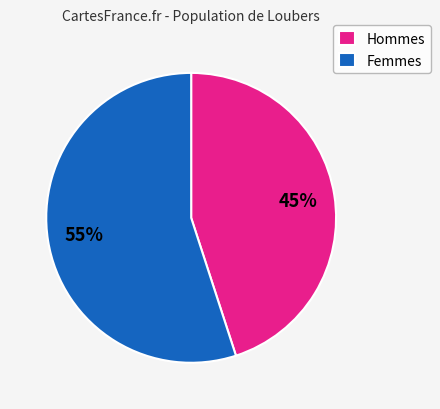

Count the number of slices in the pie.

2